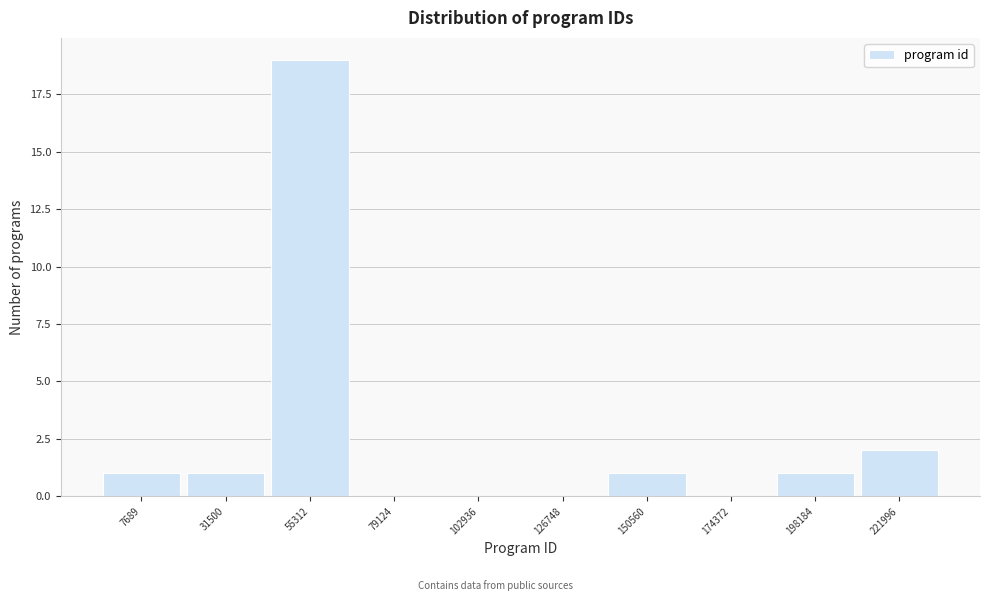

Reading left to right, list all the values displayed in this chart.

7689=1	31500=1	55312=19	79124=0	102936=0	126748=0	150560=1	174372=0	198184=1	221996=2